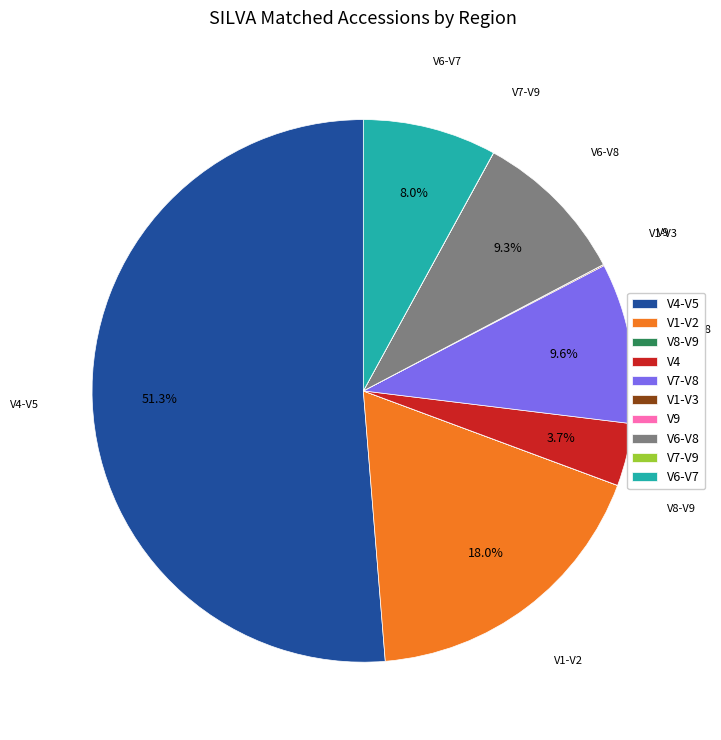

Which has a higher value, V6-V7 or V6-V8?

V6-V8